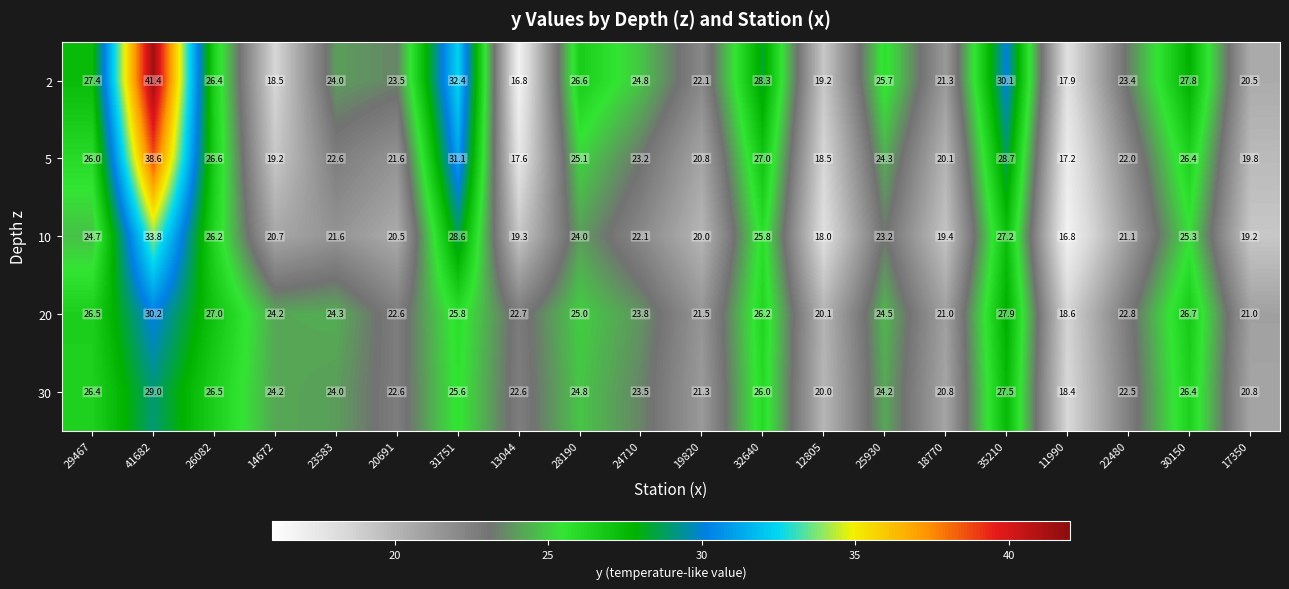

Read the 30 value at 35210.

27.5